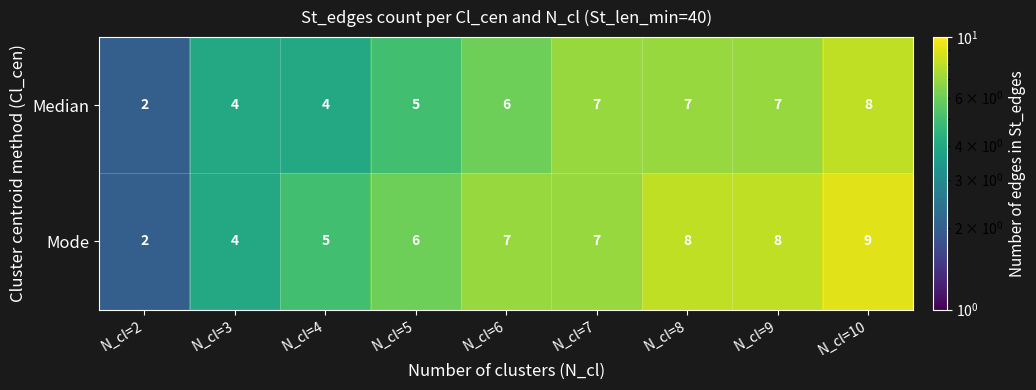

List the series in order of their peak value, highest first.

Mode, Median